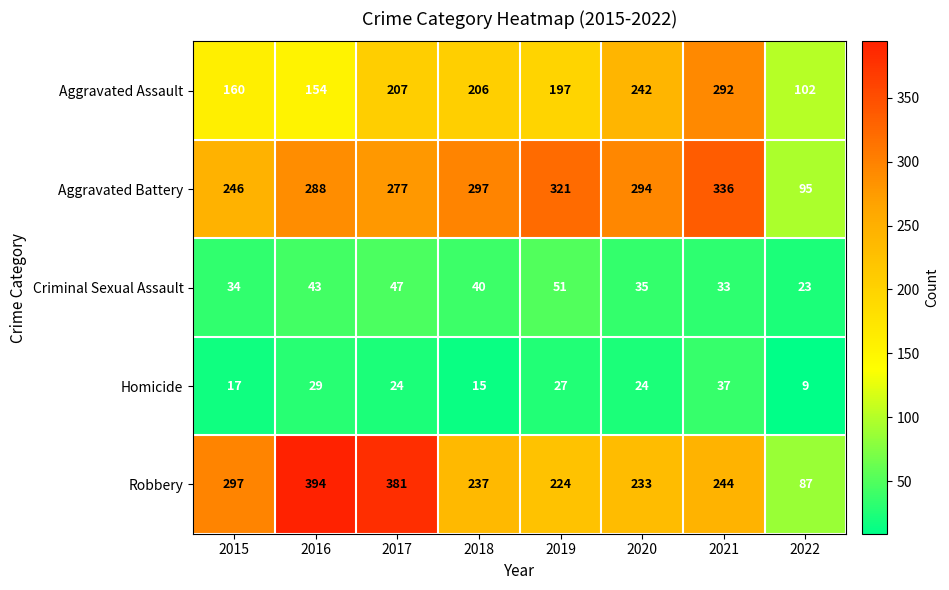

What is the total value across all series at 2022?

316